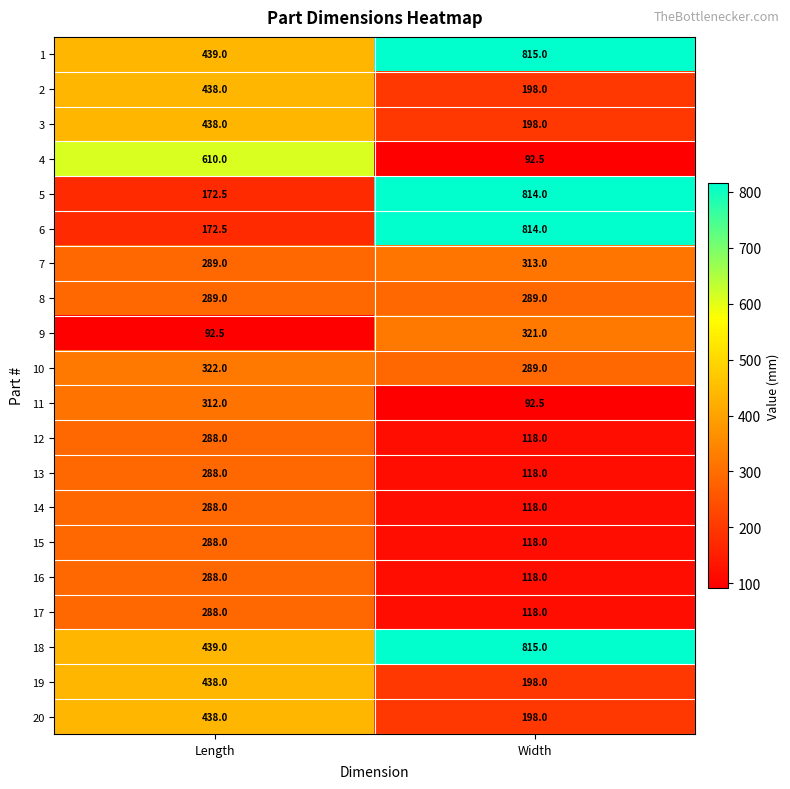

What is the difference between the maximum and minimum values in the 7 series?

24.0